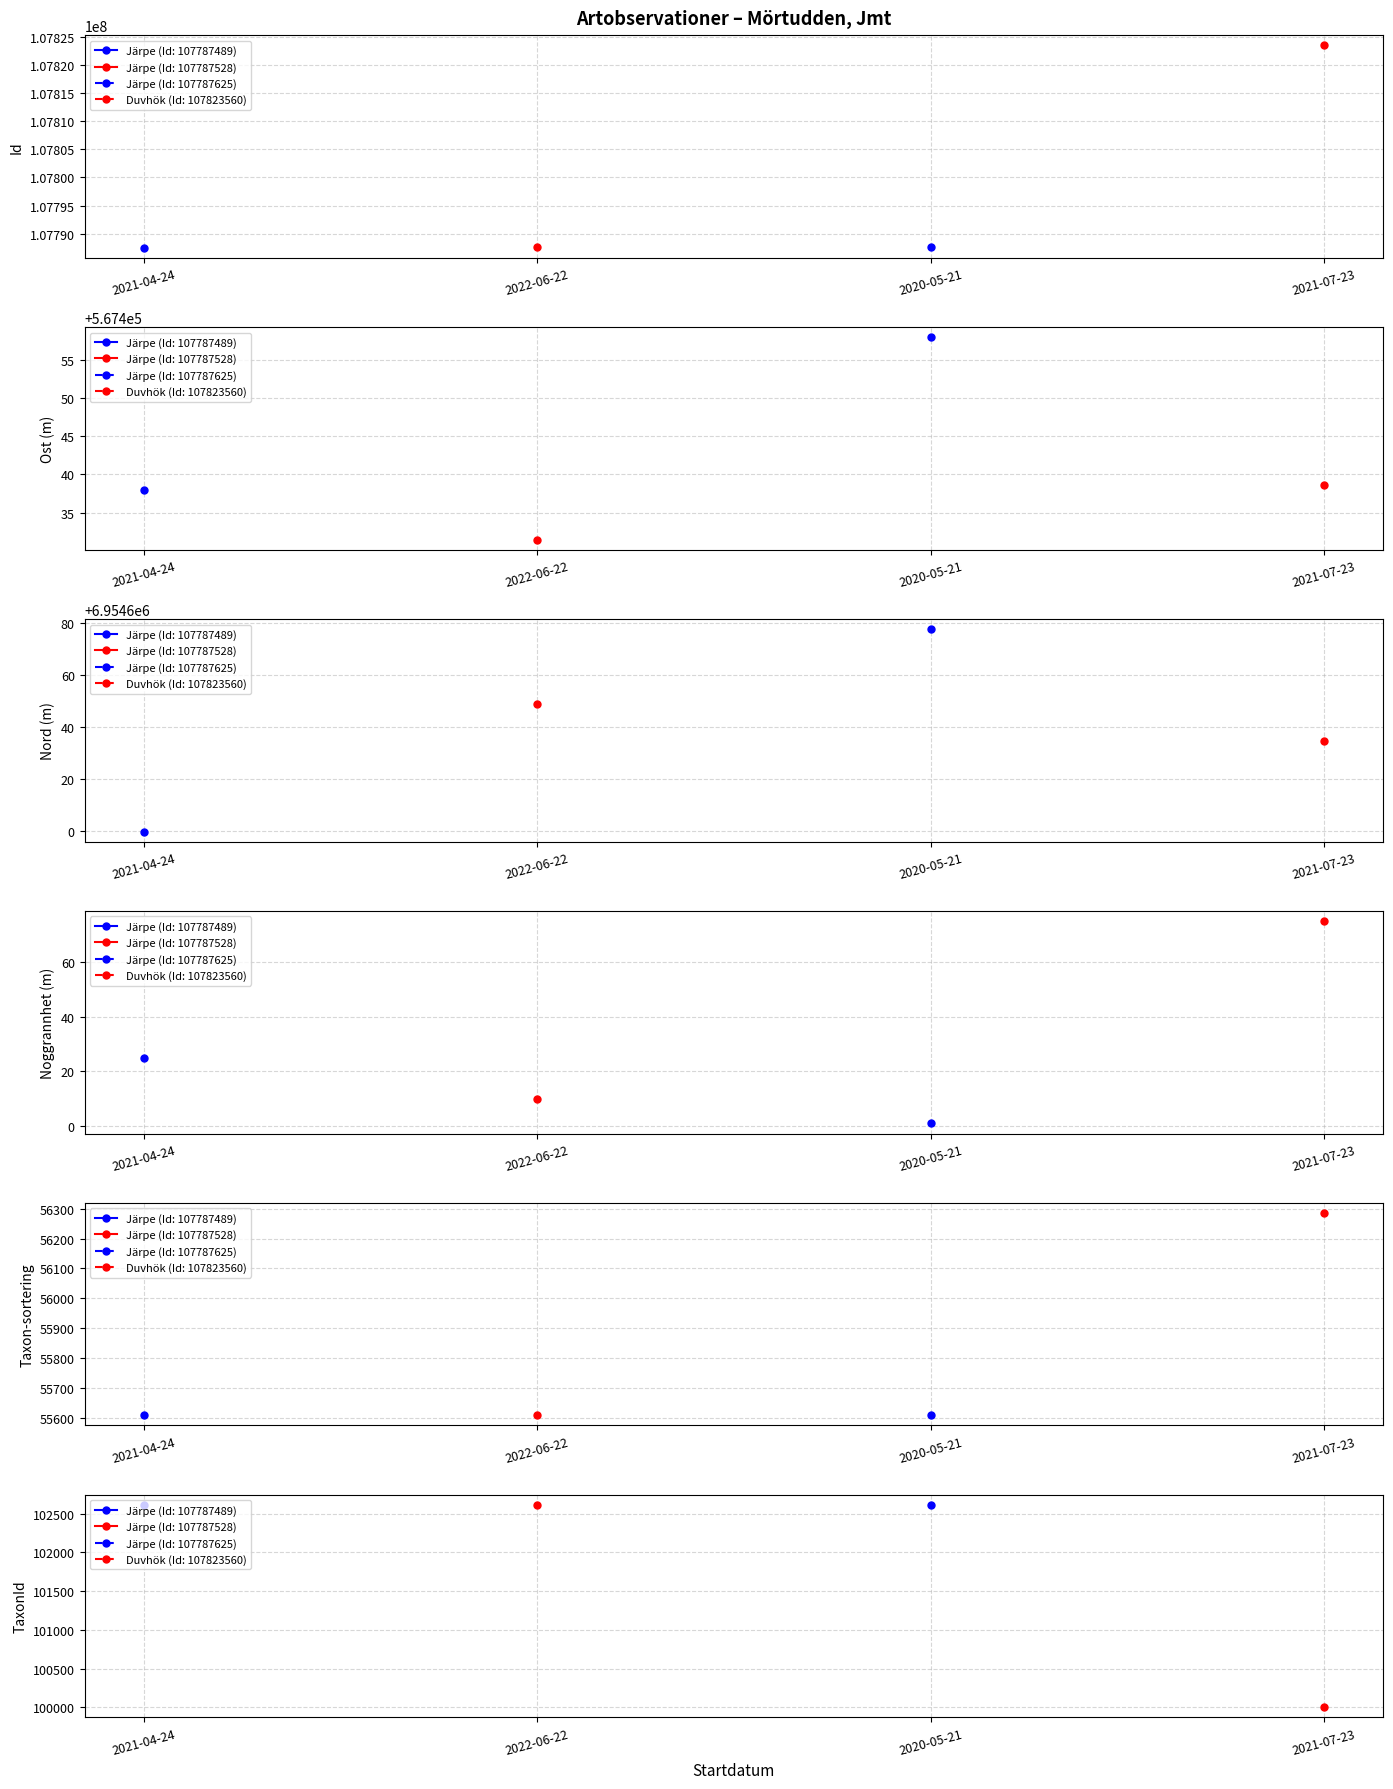

Is it true that Järpe (Id: 107787489) equals 11713.3 at Taxonsorteringsordning?

False